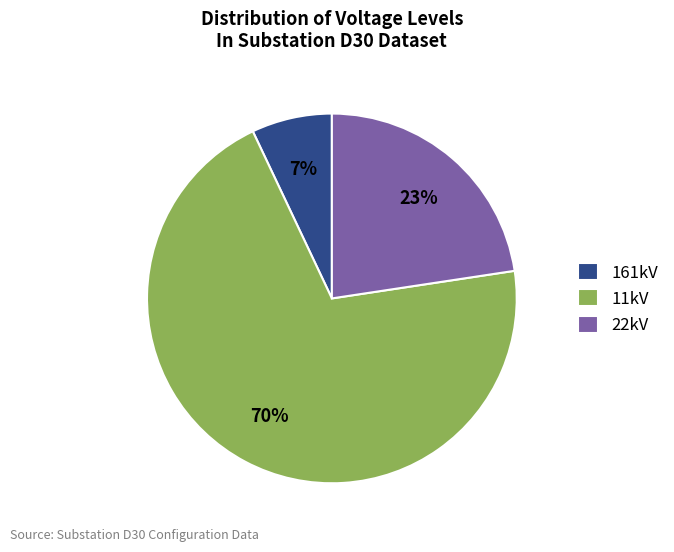

Rank the categories by value from lowest to highest.

161kV, 22kV, 11kV